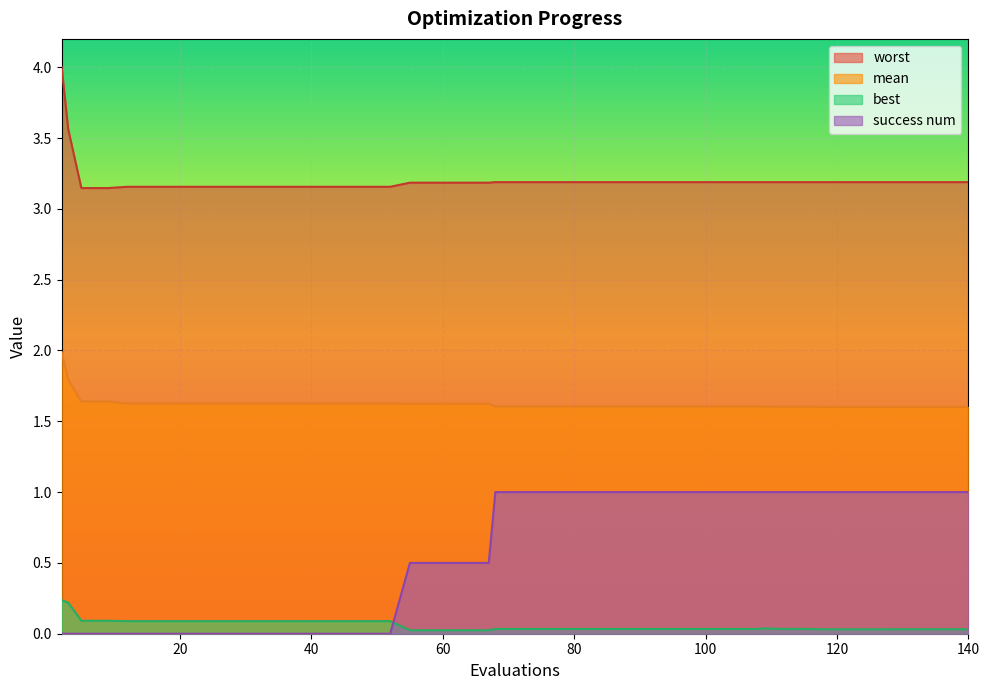

True or false: success num and mean cross at least once.

False